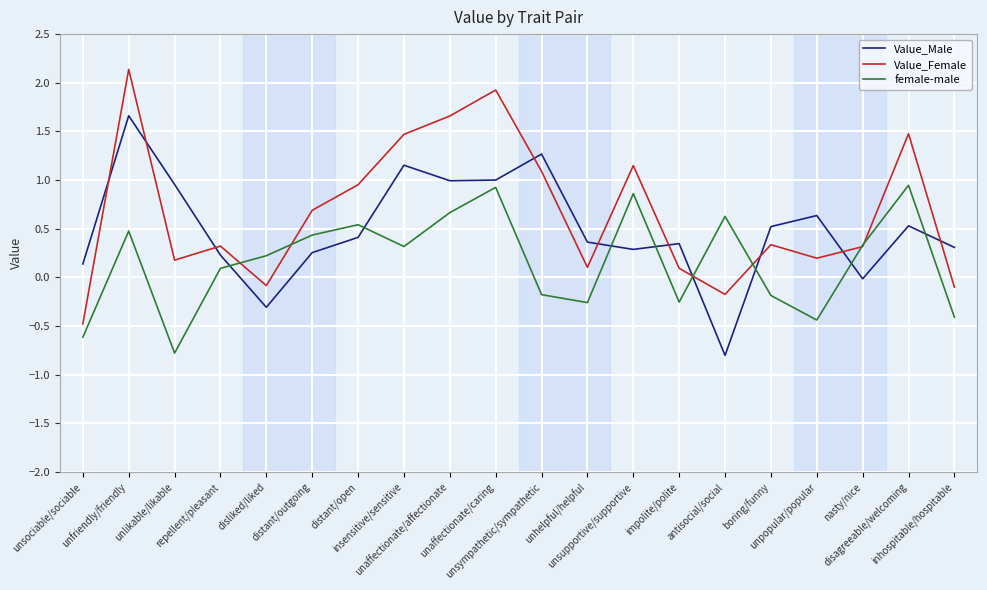

True or false: female-male has a value of -1.1 at unlikable/likable.

False